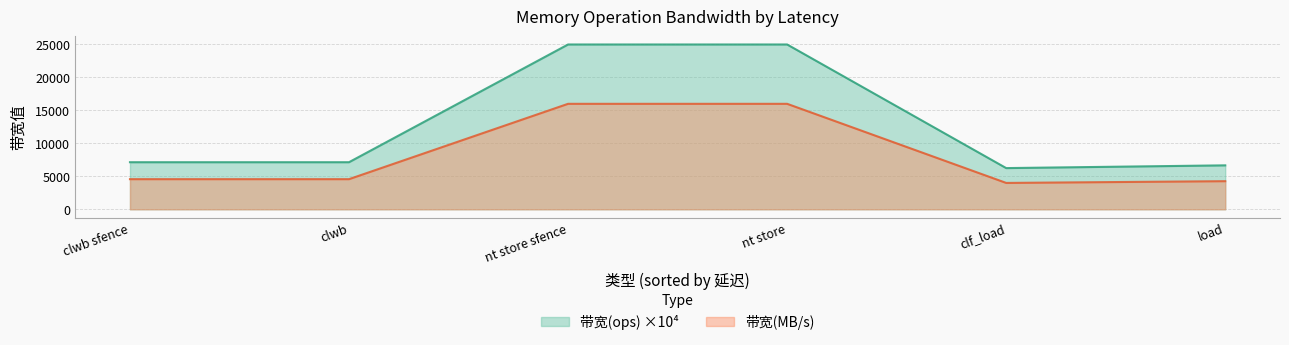

What is the difference between the second highest and minimum values in the 带宽(MB/s) series?

12000.0